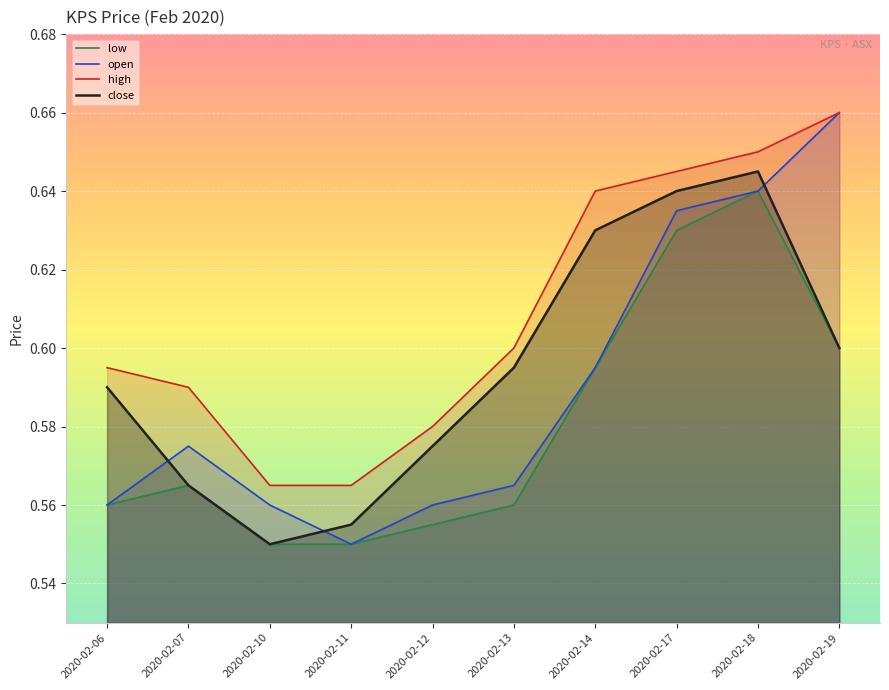

Which series has the largest range (max minus min)?

open